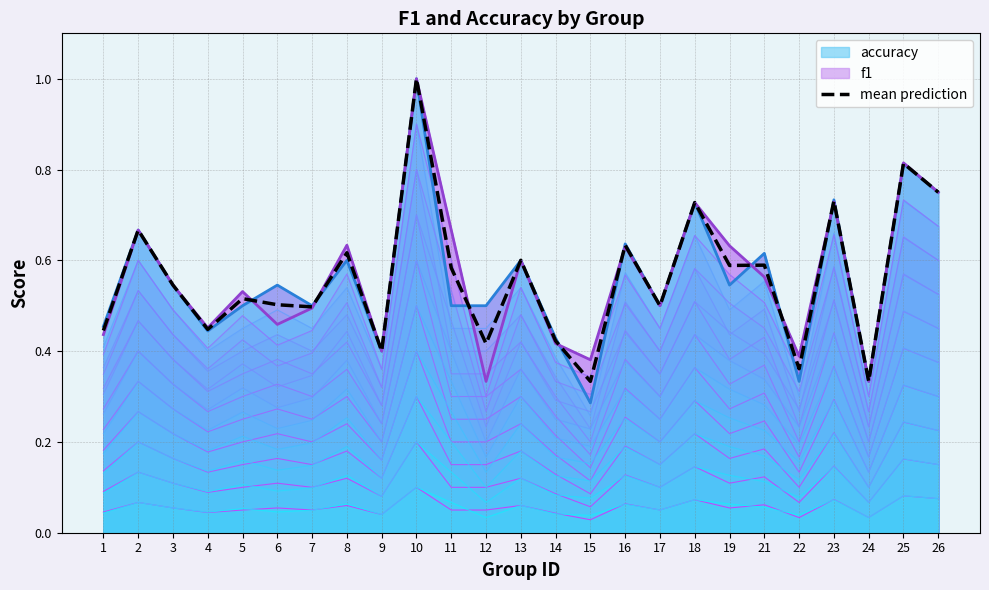

What is the difference between the maximum and second lowest values?

0.7